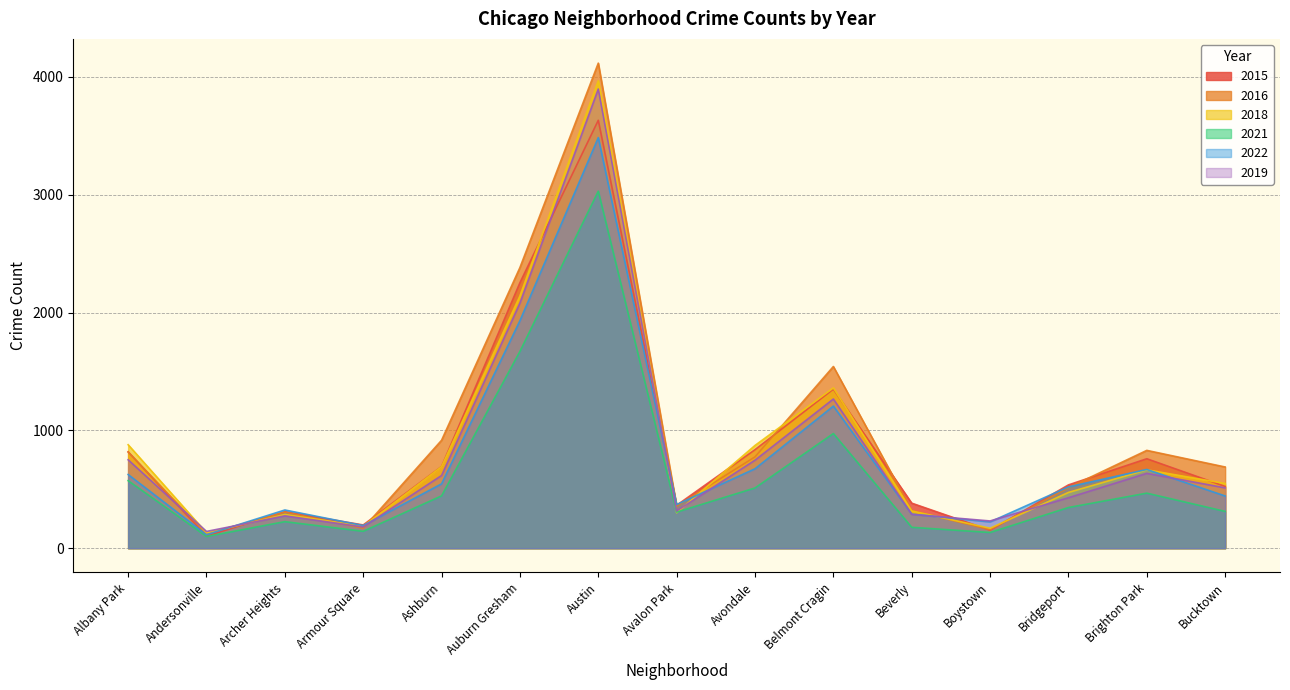

How many interior local valleys does the 2019 series have?

4